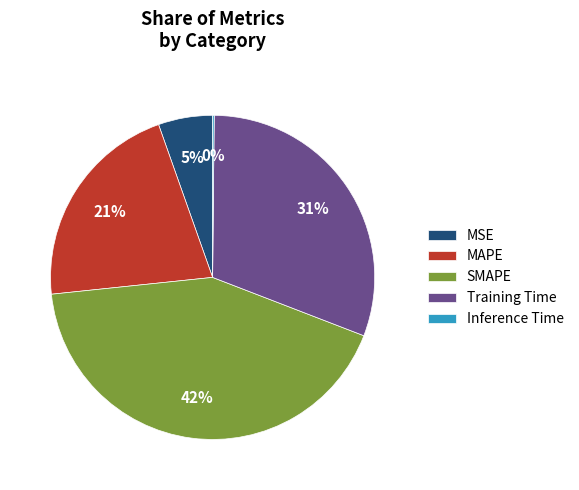

To the nearest percent, what percentage of the pie is Training Time?

31%